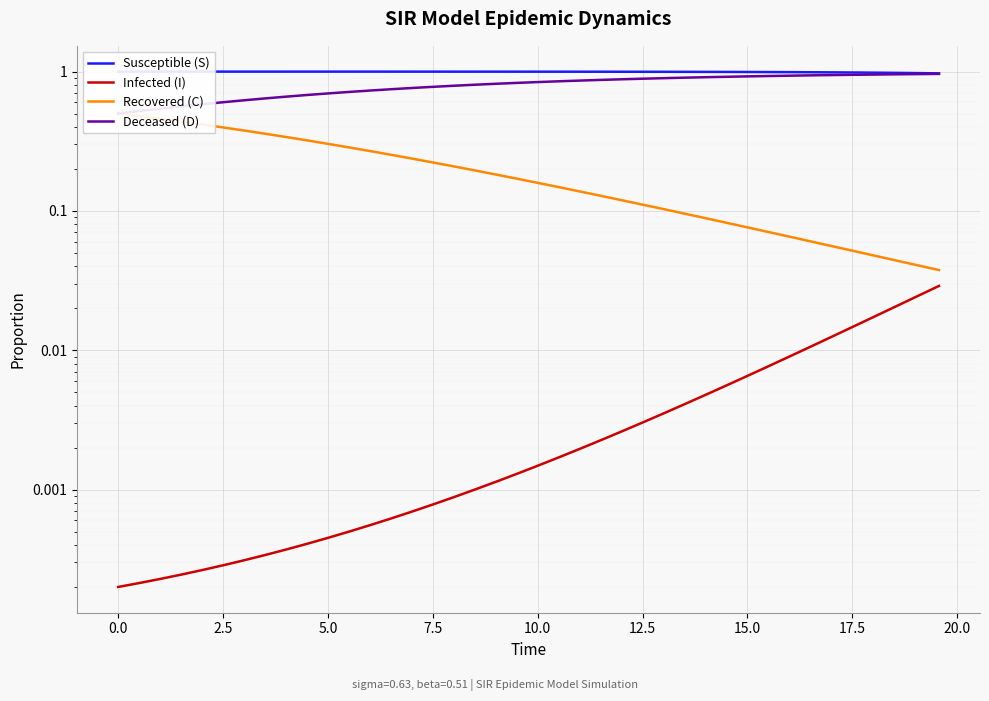

What is the difference between the highest and lowest values at 0.0?

1.0